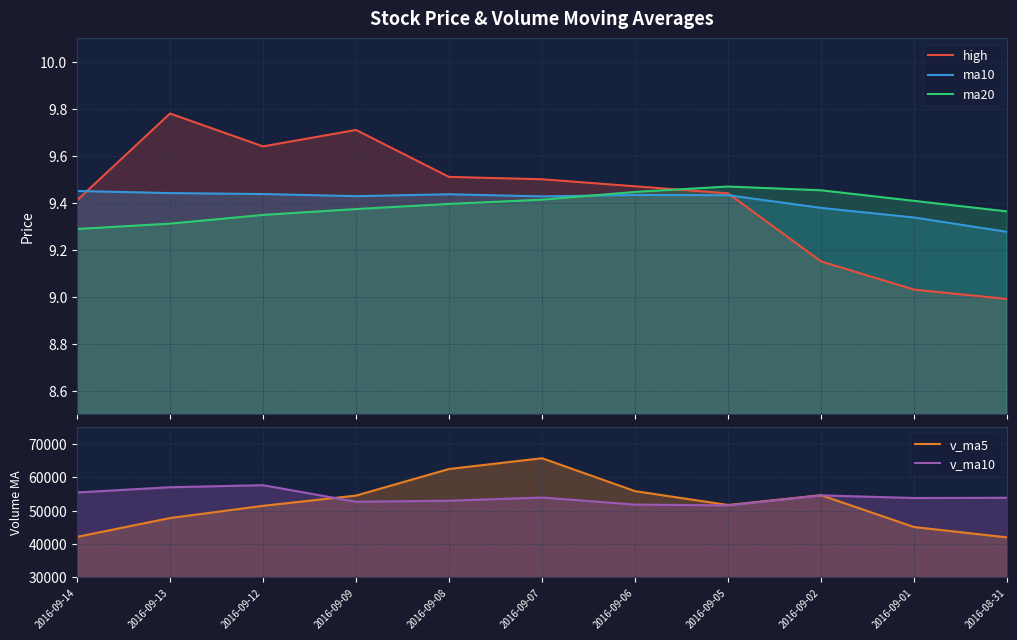

What is the value of the high point at the 2nd from the left?

9.8